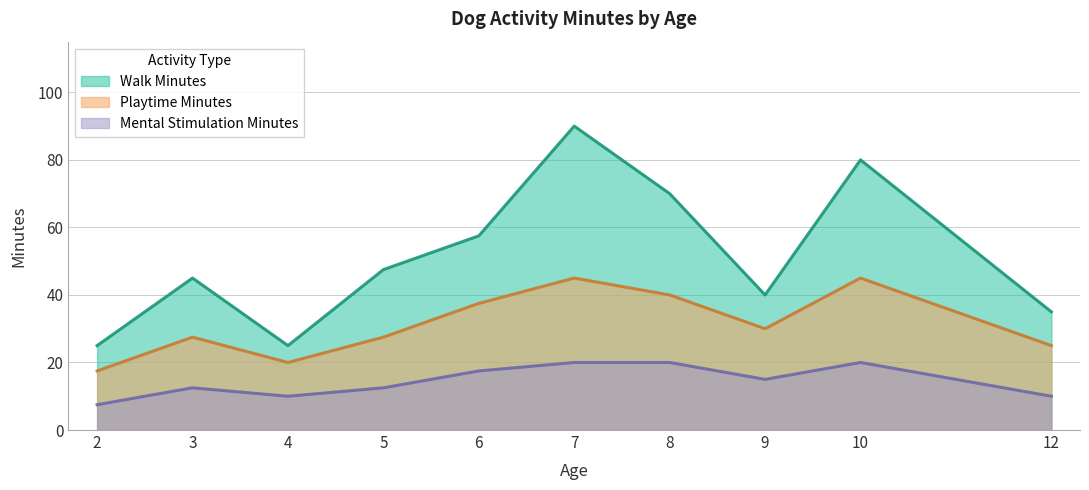

What is the value of the Mental Stimulation Minutes point at the 6th from the left?

20.0